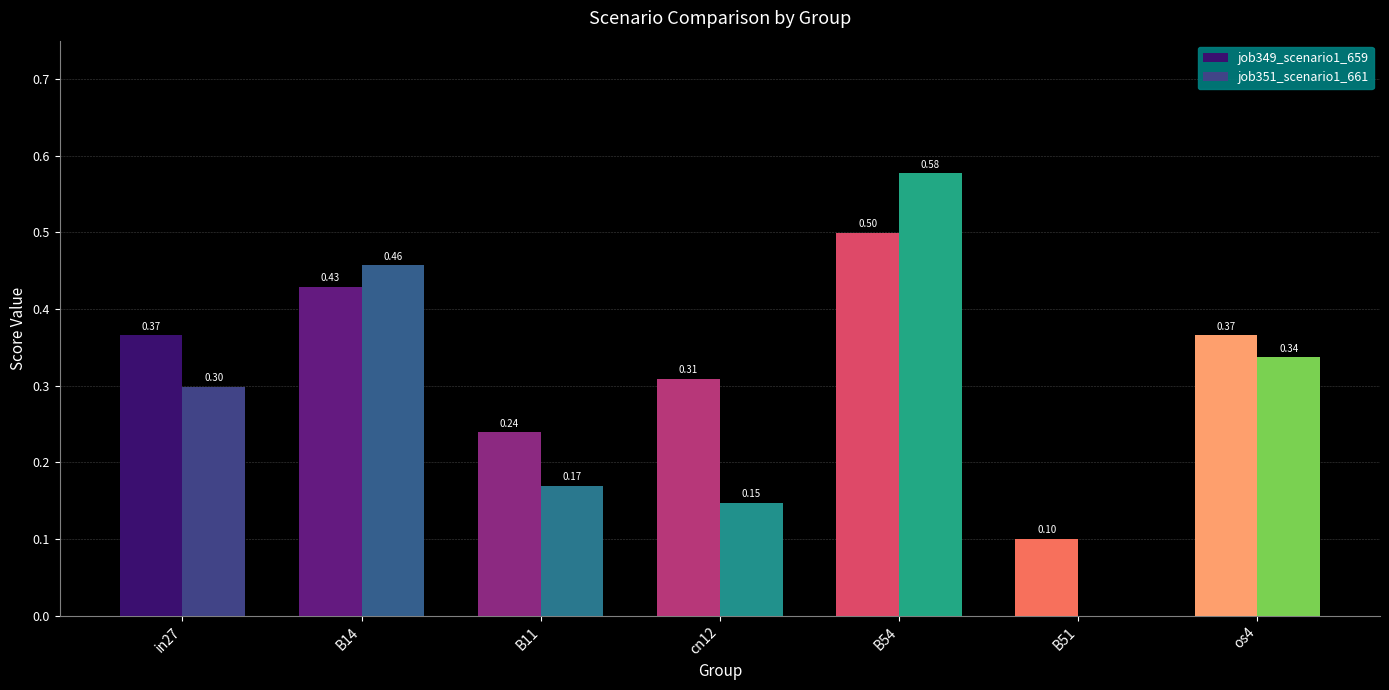

True or false: job351_scenario1_661 has a value of 0.8 at B54.

False